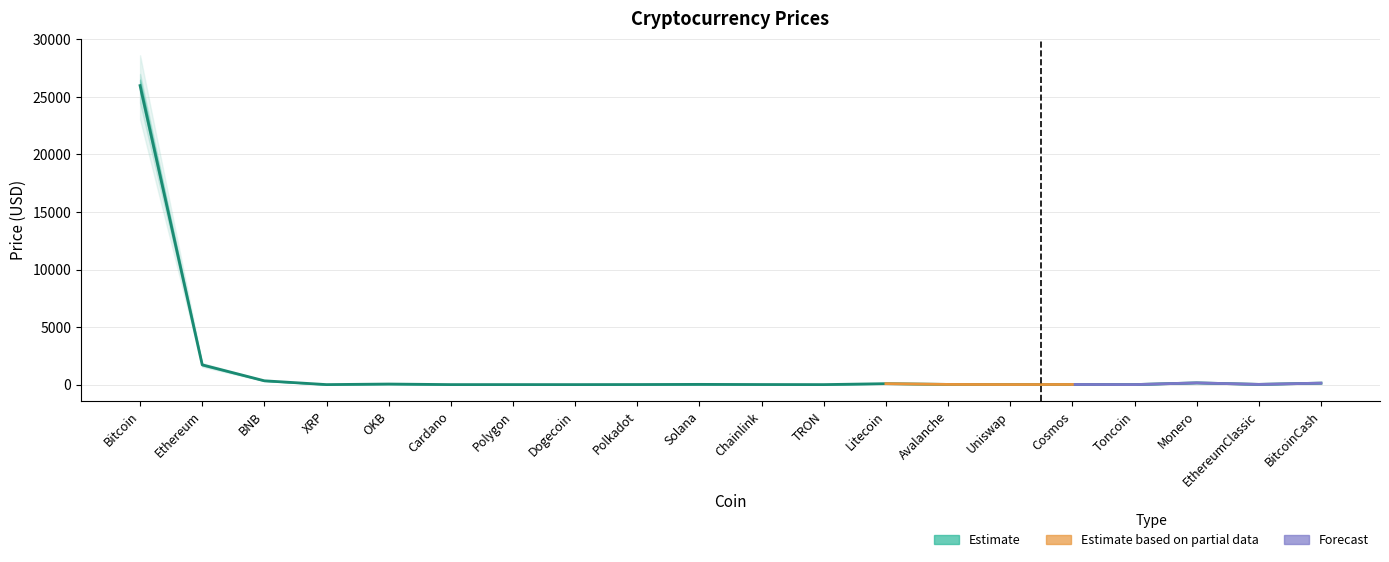

What is the label of the 4th point from the left?

XRP